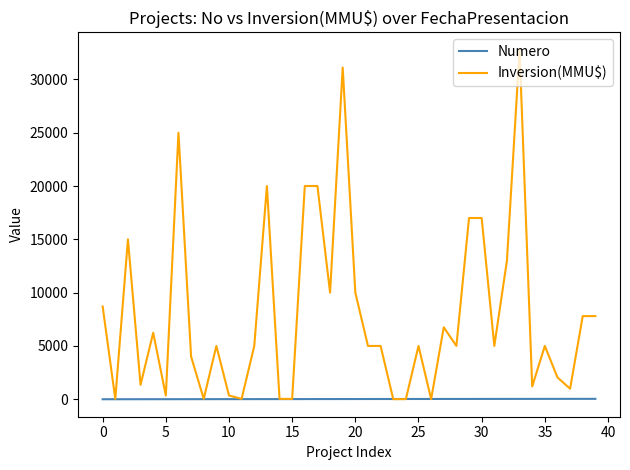

Which series has the largest total across all categories?

Inversion(MMU$)